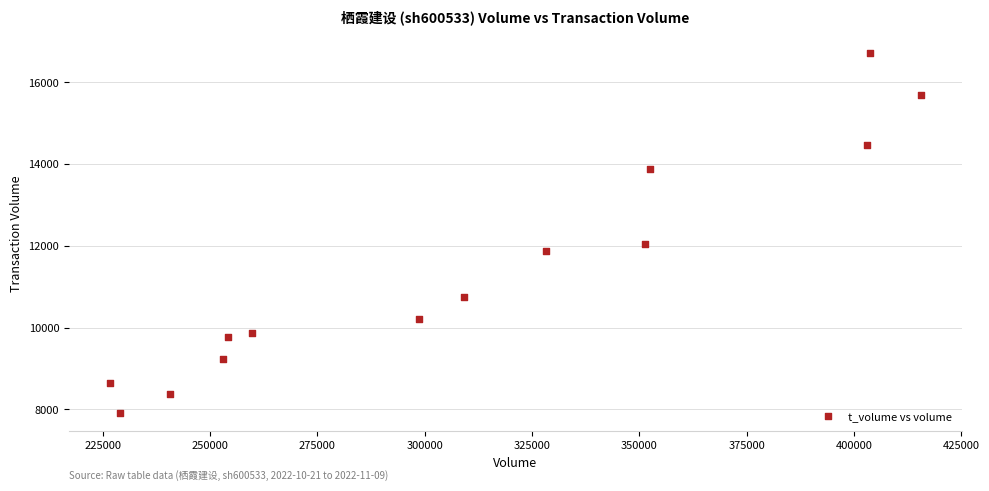

What Y value in the scatter plot is closest to 12305?

12054